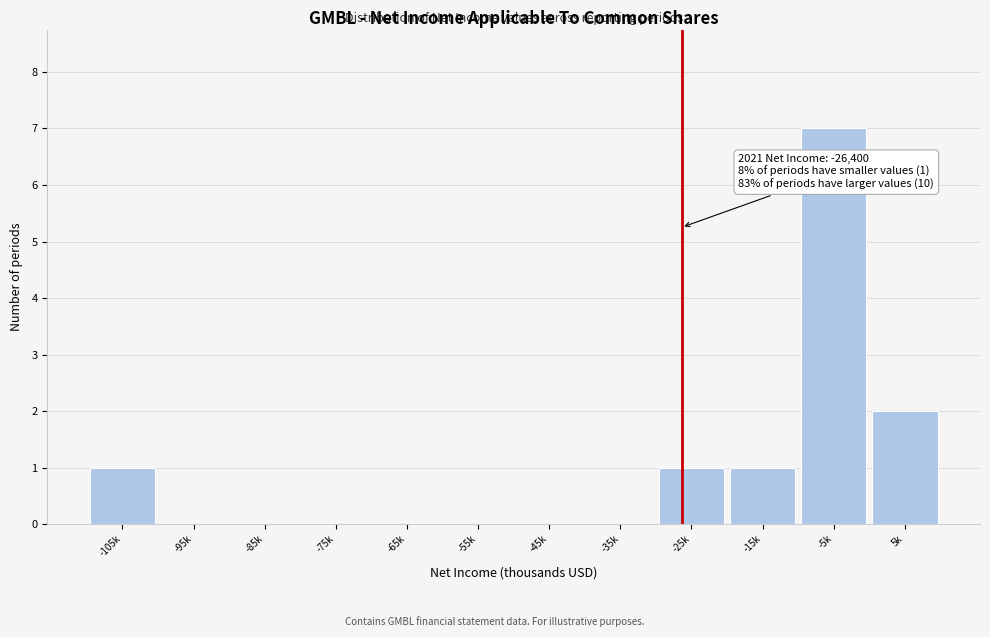

Reading right to left, extract all data points from this chart.

5k=2	-5k=7	-15k=1	-25k=1	-35k=0	-45k=0	-55k=0	-65k=0	-75k=0	-85k=0	-95k=0	-105k=1